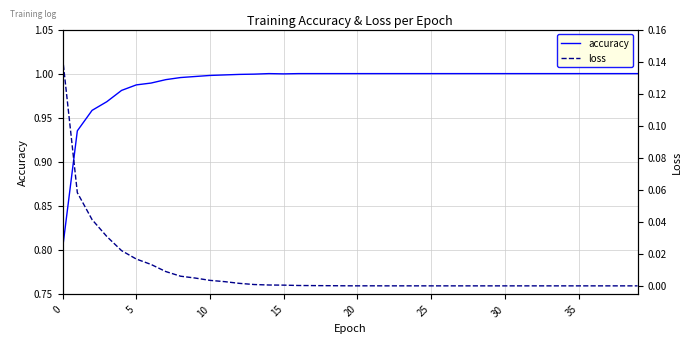

What is the label of the 33rd point from the left?

32